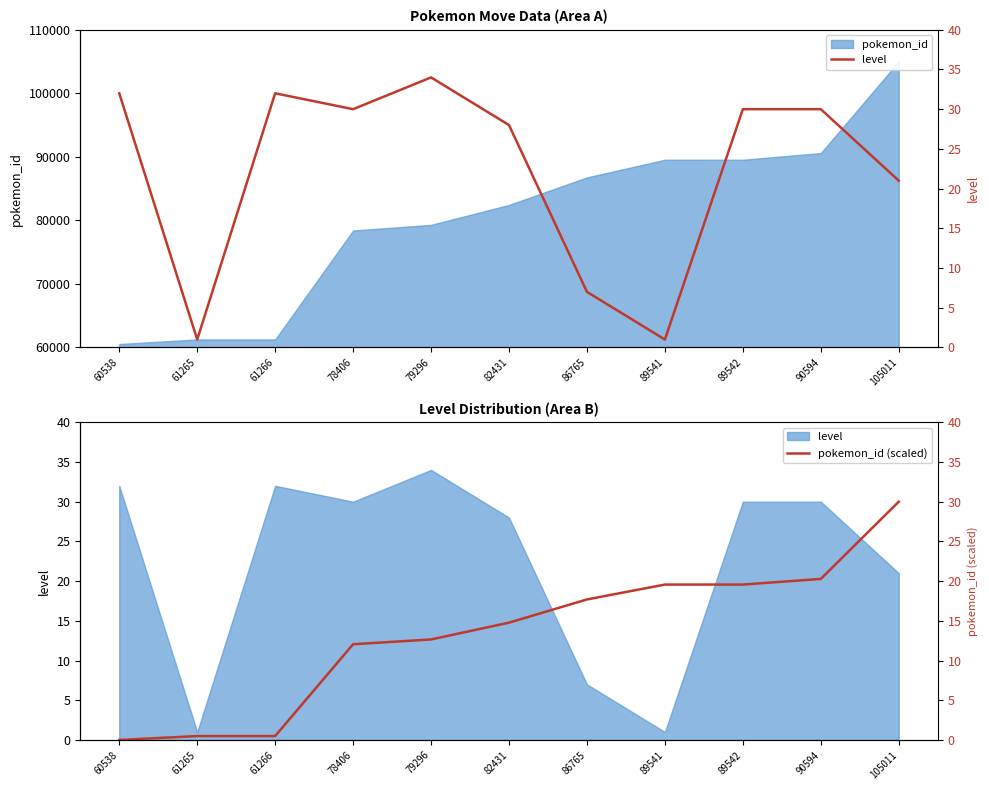

Reading left to right, list all the values displayed in this chart.

level: 60538=32.0	61265=1.0	61266=32.0	78406=30.0	79296=34.0	82431=28.0	86765=7.0	89541=1.0	89542=30.0	90594=30.0	105011=21.0
pokemon_id (scaled): 60538=0.0	61265=0.5	61266=0.5	78406=12.1	79296=12.7	82431=14.8	86765=17.7	89541=19.6	89542=19.6	90594=20.3	105011=30.0